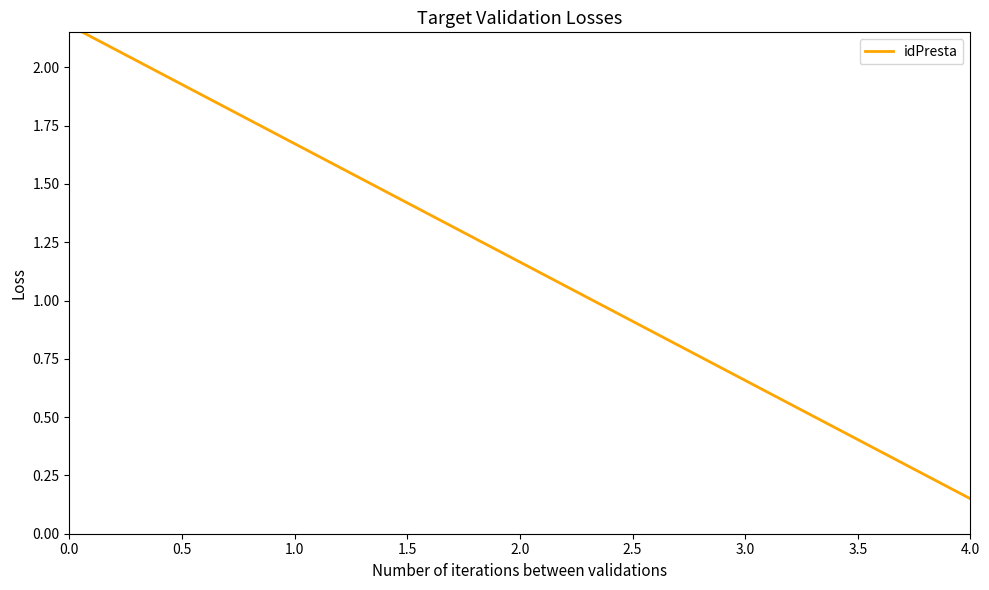

Reading left to right, extract all data points from this chart.

2.2	2.1	2.0	1.8	1.7	1.6	1.5	1.4	1.3	1.2	1.1	0.9	0.8	0.7	0.6	0.5	0.4	0.3	0.1